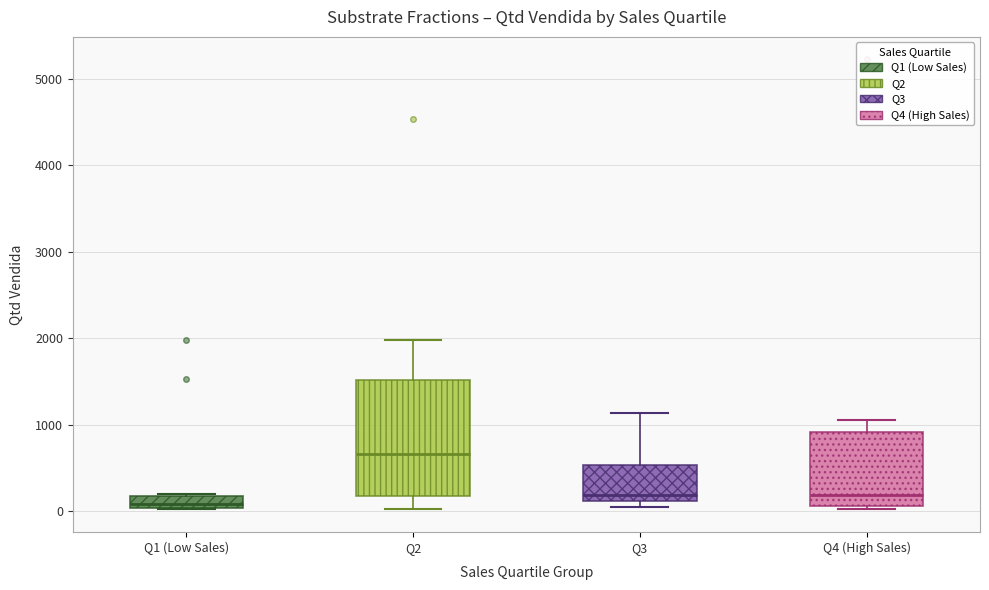

Which box has the lowest median line?

Q1 (Low Sales)